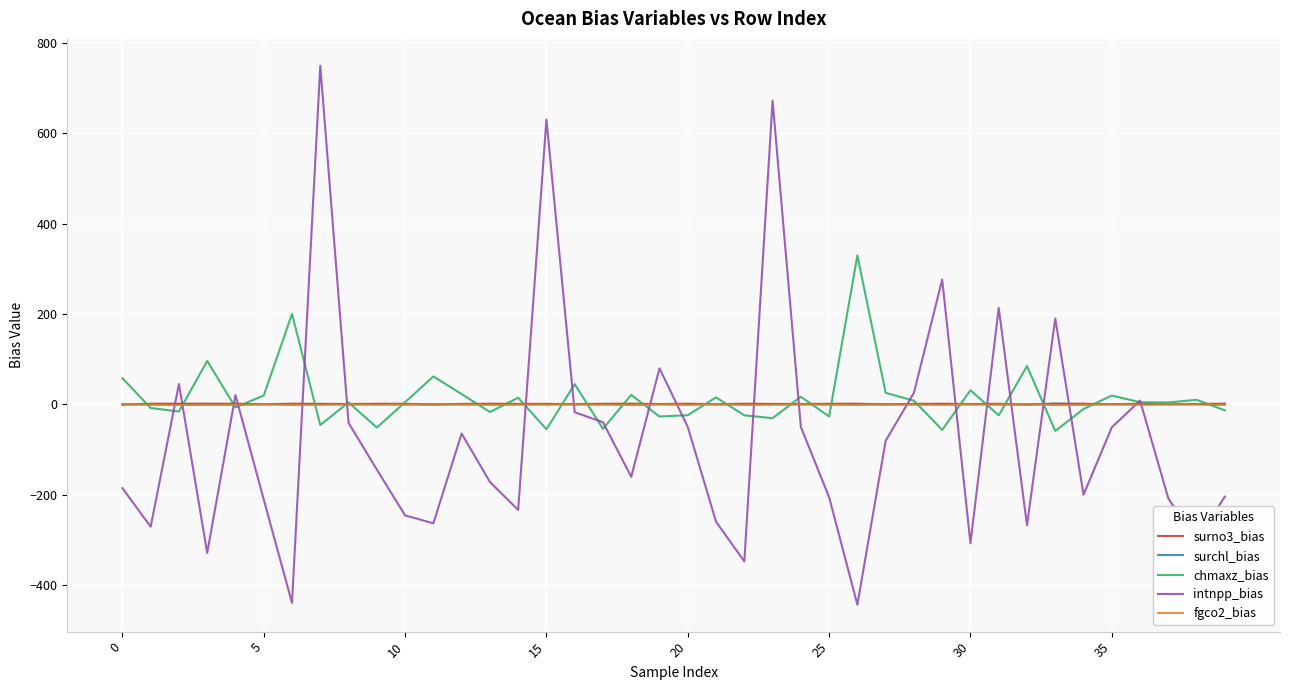

What is the highest value of the intnpp_bias series?

749.1